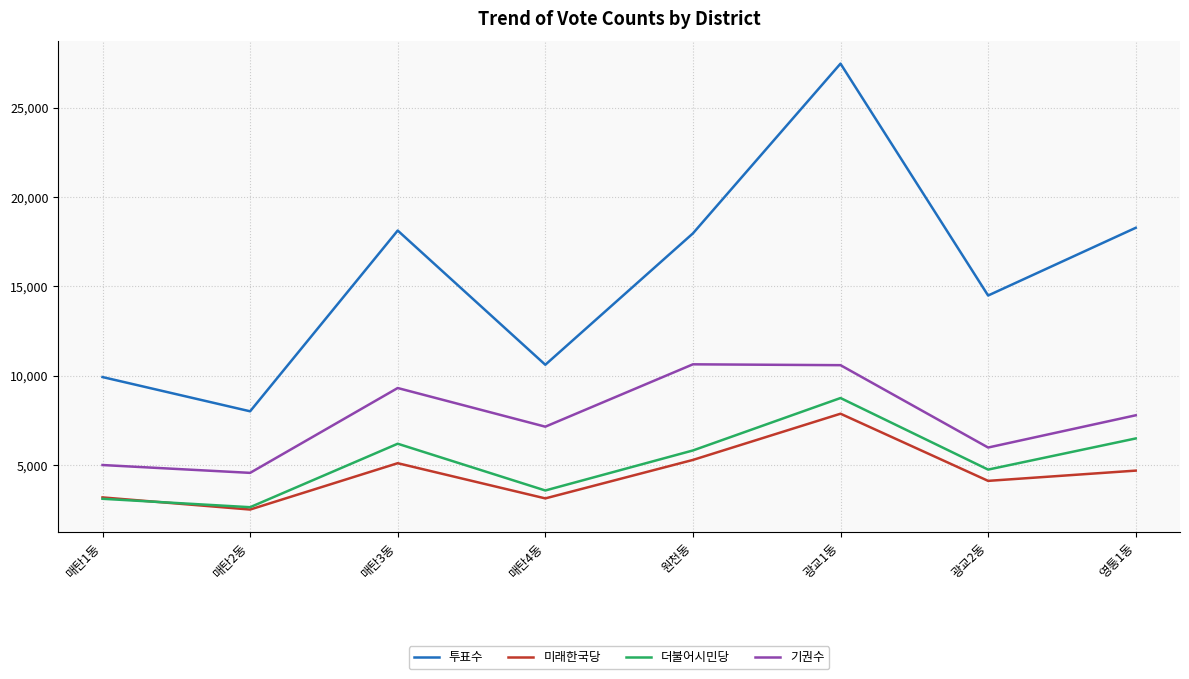

At which category is the sum across all series the highest?

광교1동